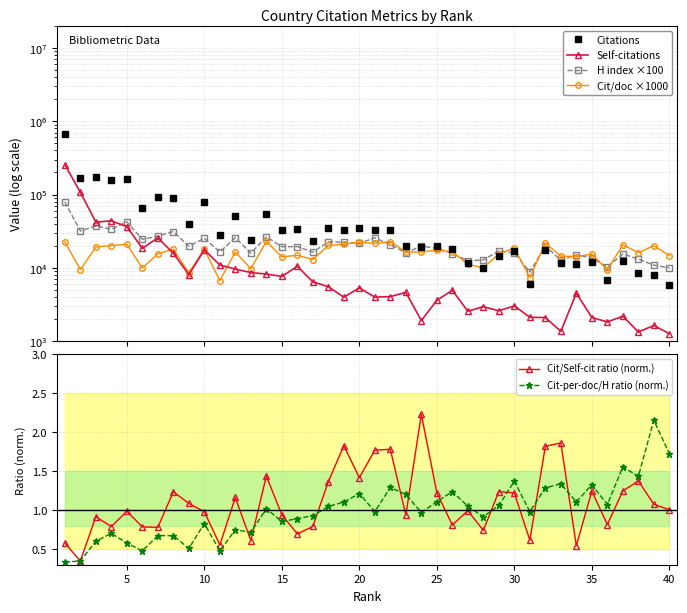

How many categories are shown in the chart?

40